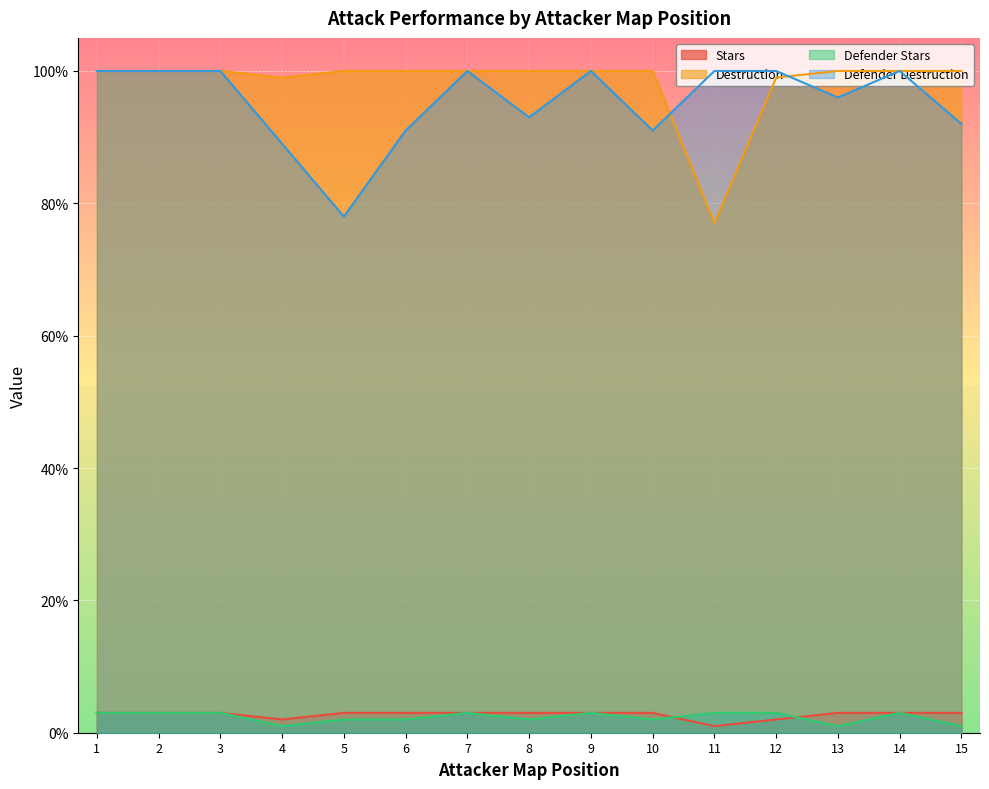

At how many categories does at least one series exceed 73?

15